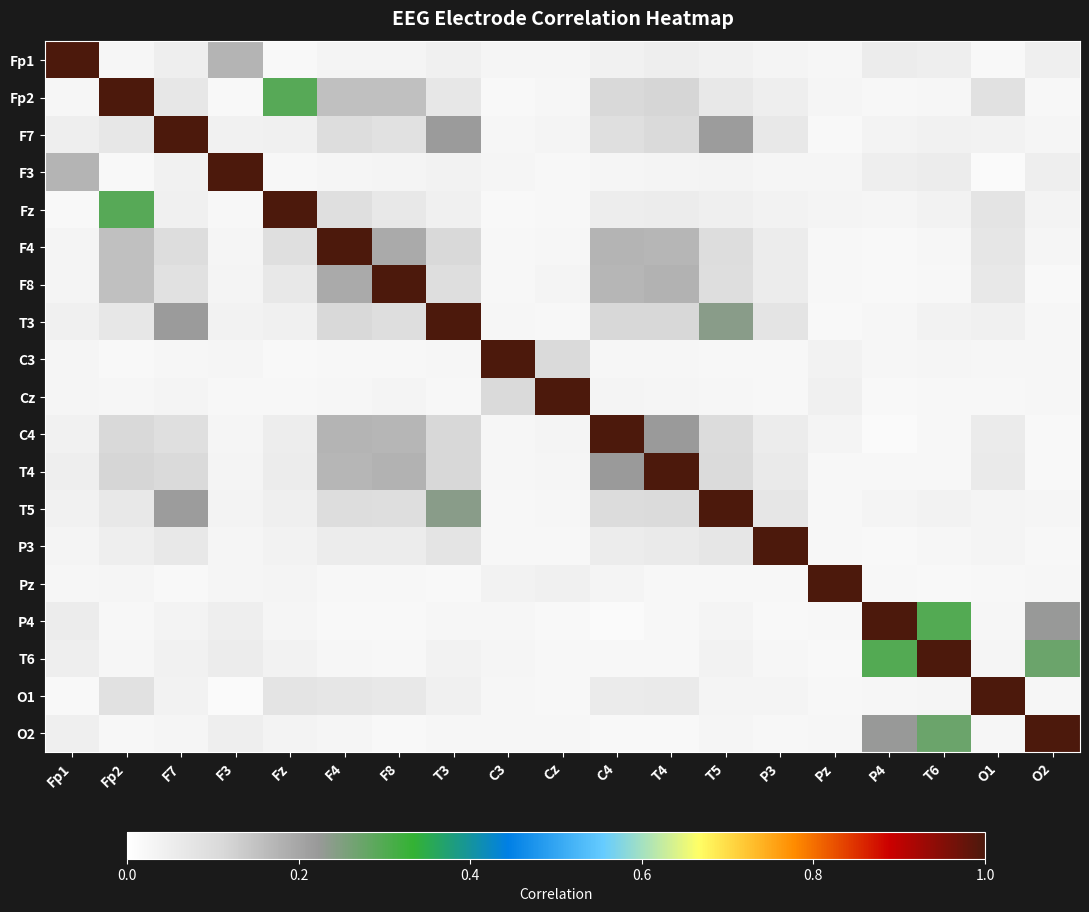

List the series in order of their peak value, highest first.

Fp1, Fp2, F7, F3, Fz, F4, F8, T3, C3, Cz, C4, T4, T5, P3, Pz, P4, T6, O1, O2